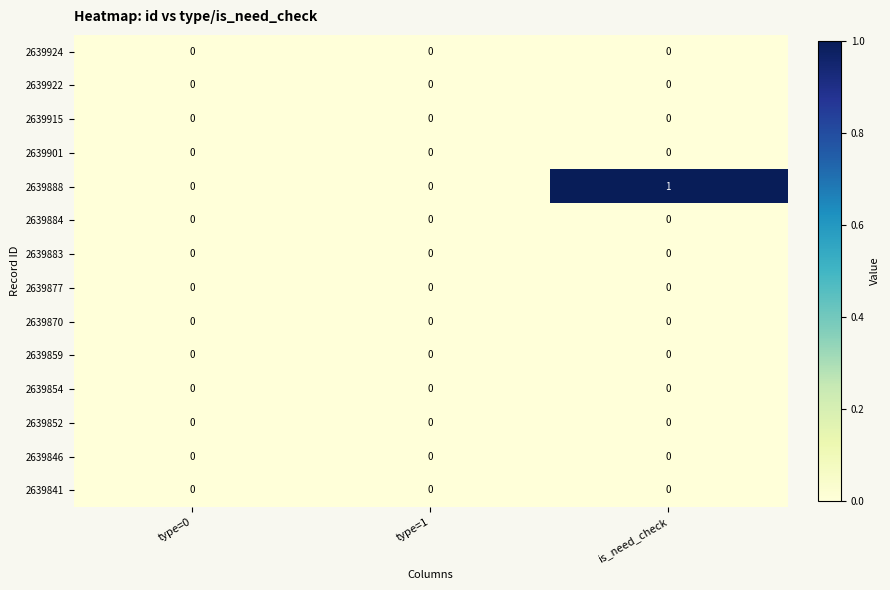

At which category is the sum across all series the highest?

is_need_check